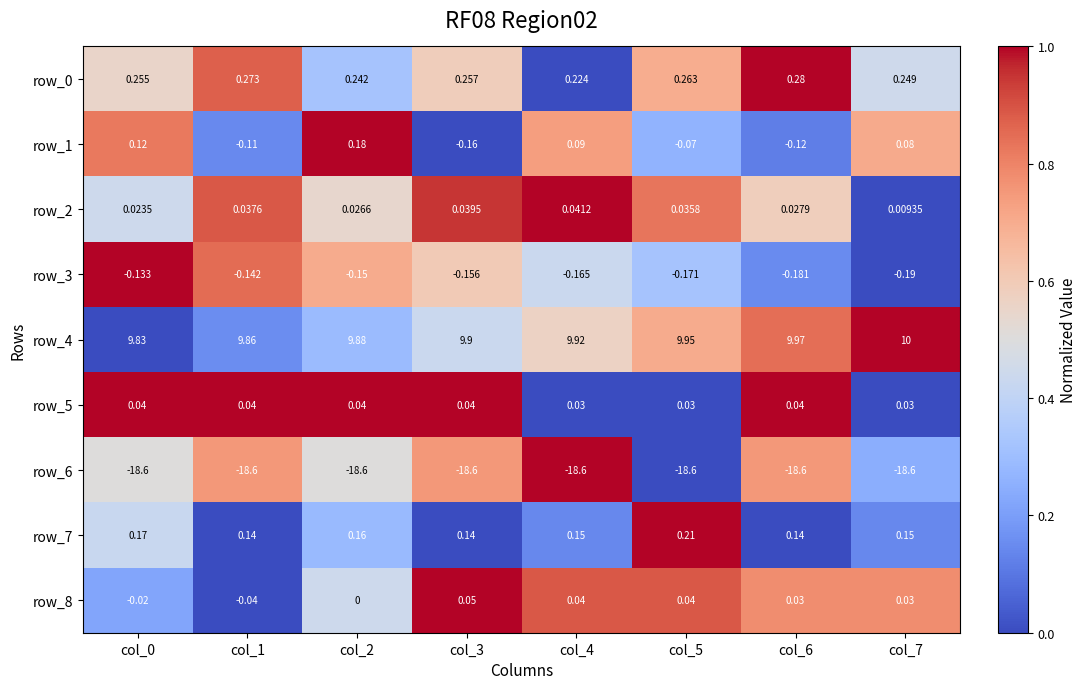

Which label corresponds to the largest value in the chart?

col_7